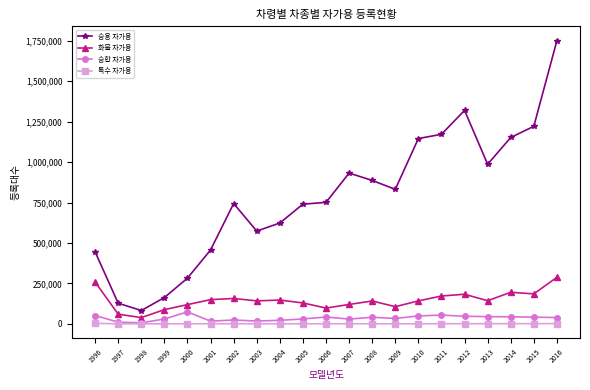

What are all the series names shown in the legend?

승용 자가용, 화물 자가용, 승합 자가용, 특수 자가용